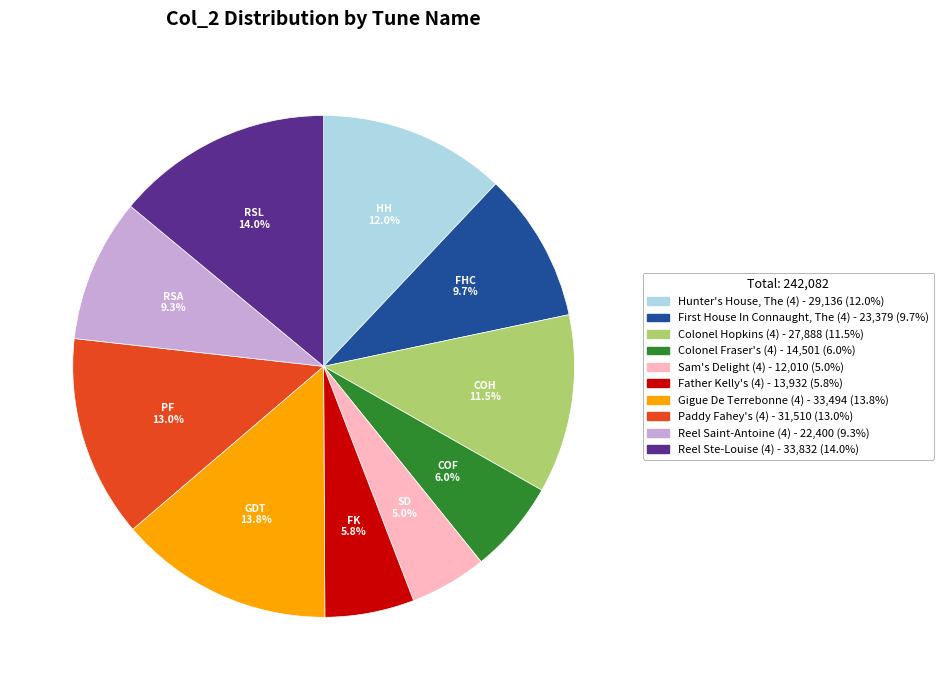

Is there any slice that represents more than half of the pie?

No